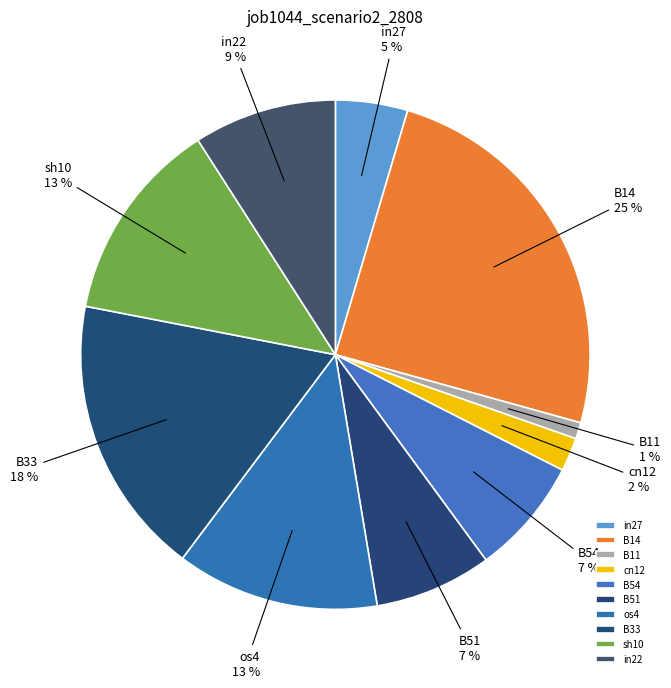

To the nearest percent, what is the difference between the largest and smallest slice percentages?

24%